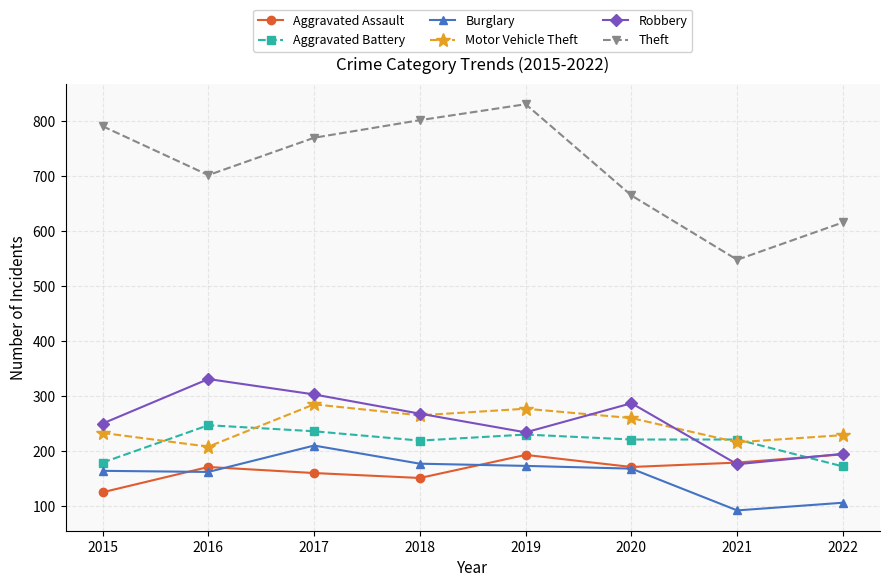

Does the chart display data point markers on the line(s)?

Yes